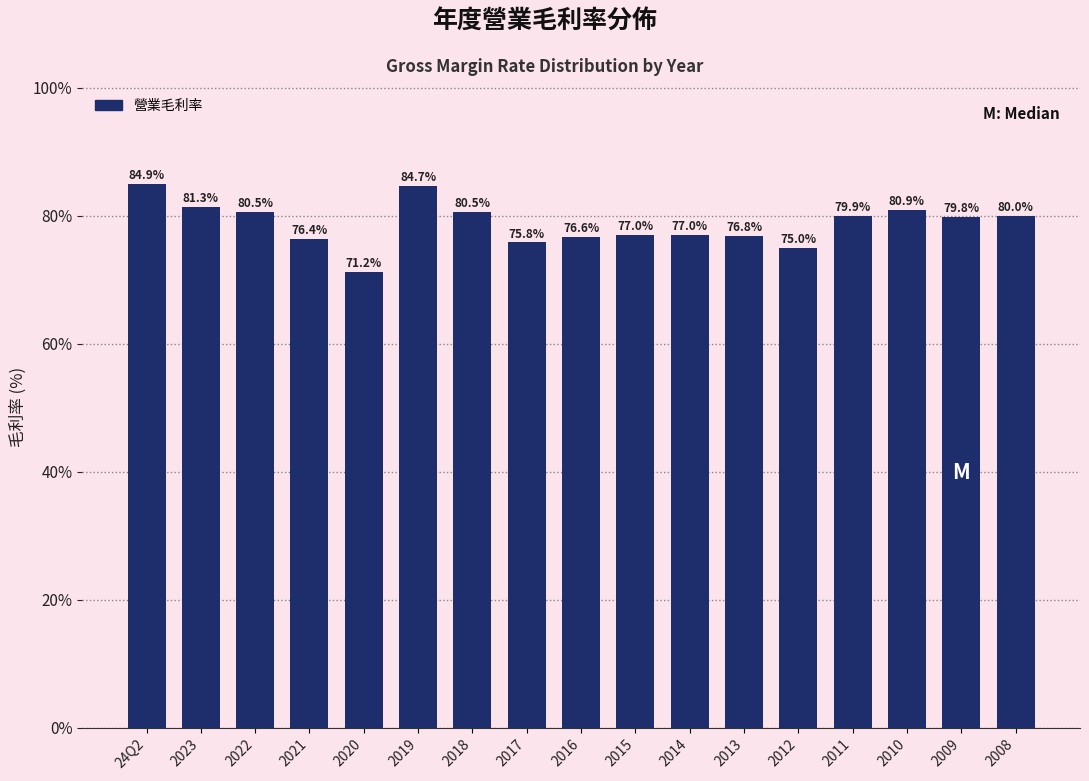

Reading left to right, transcribe all the data shown in this chart.

24Q2=84.9	2023=81.3	2022=80.5	2021=76.4	2020=71.2	2019=84.7	2018=80.5	2017=75.8	2016=76.6	2015=77.0	2014=77.0	2013=76.8	2012=75.0	2011=79.9	2010=80.9	2009=79.8	2008=80.0